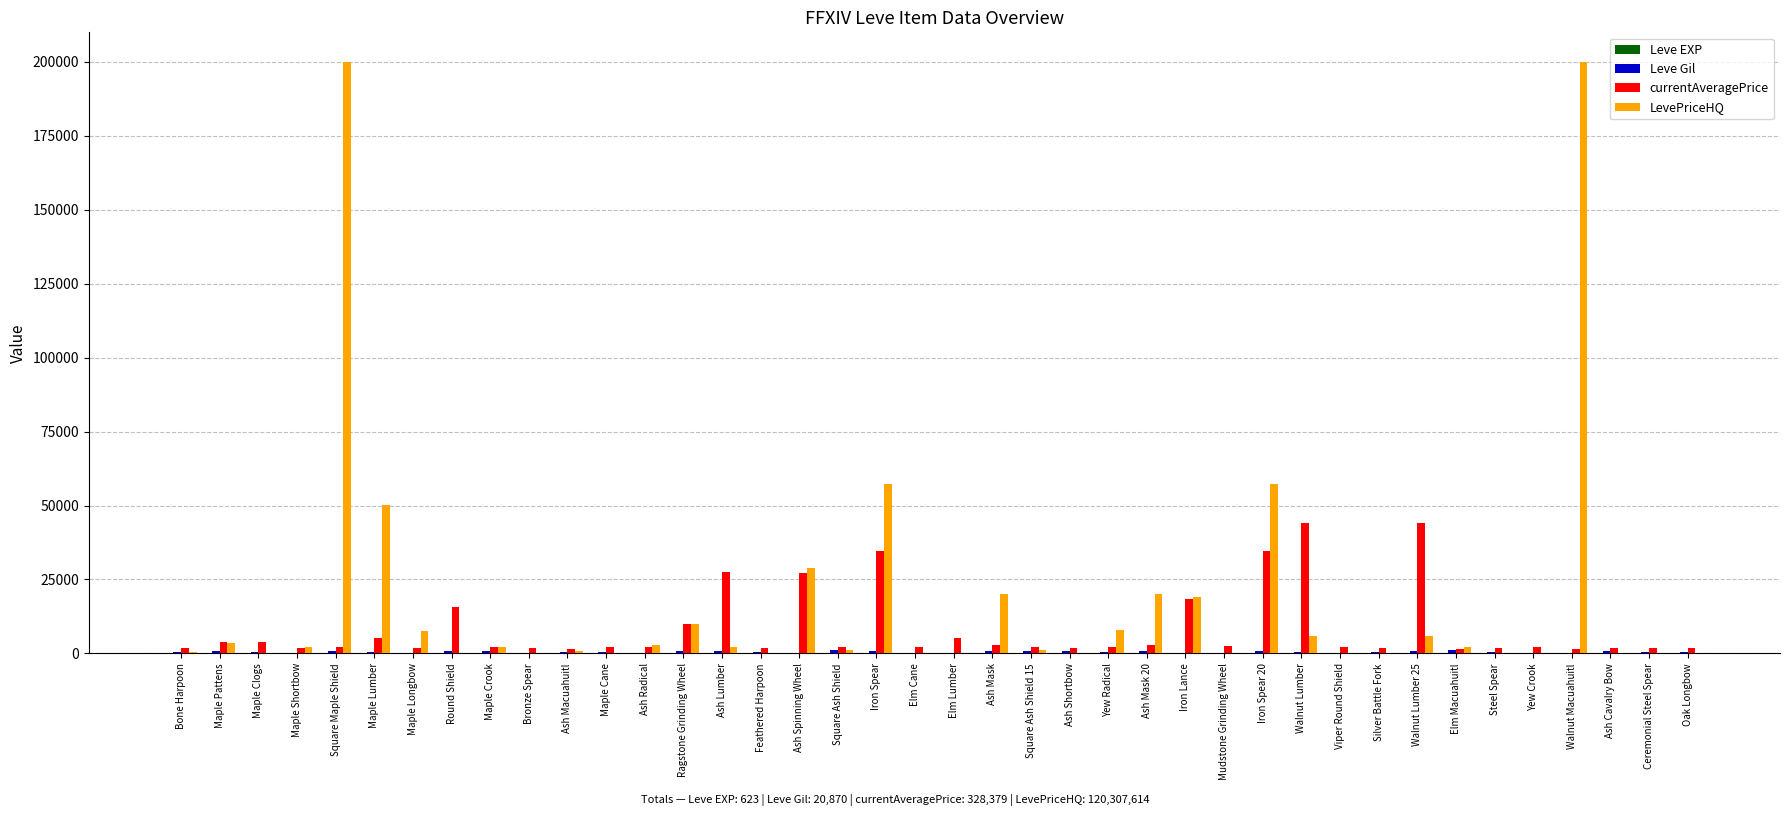

What is the greatest value displayed?

200000